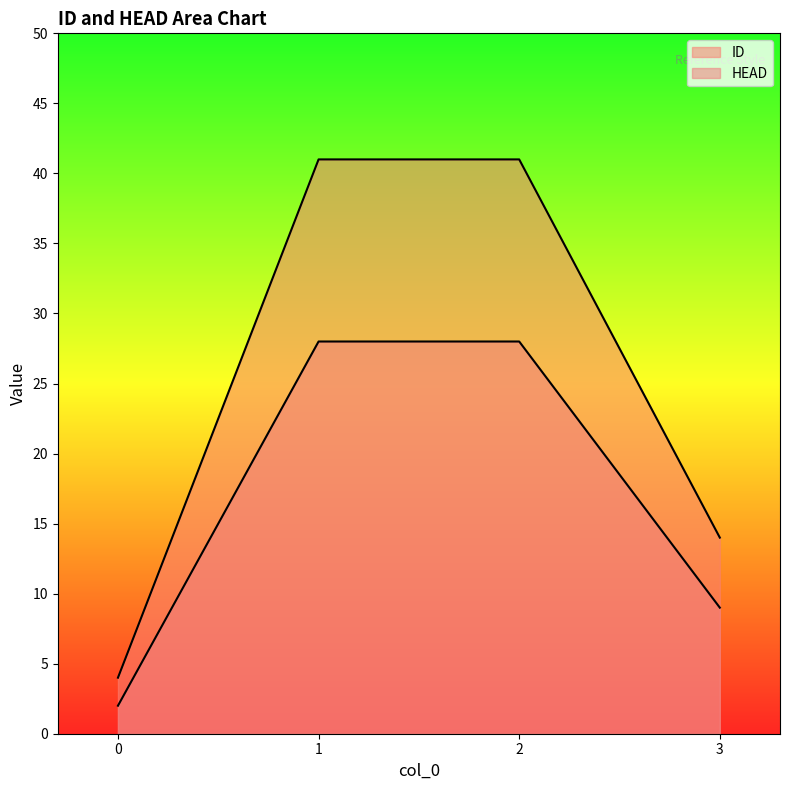

What is the approximate value of HEAD at 3, to the nearest 5?

10